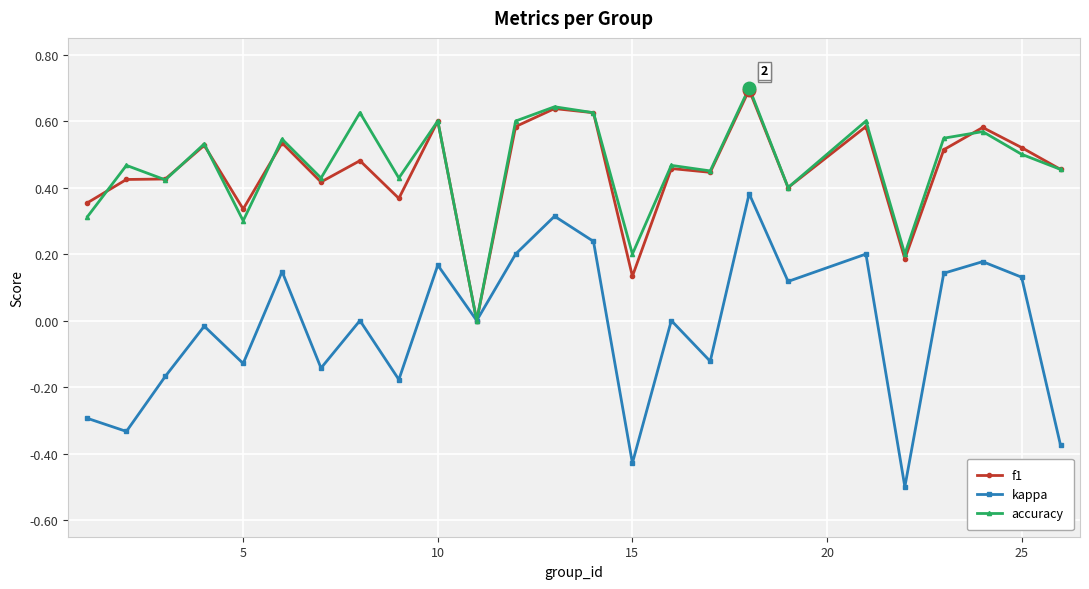

How many f1 values are between 0 and 1?

25